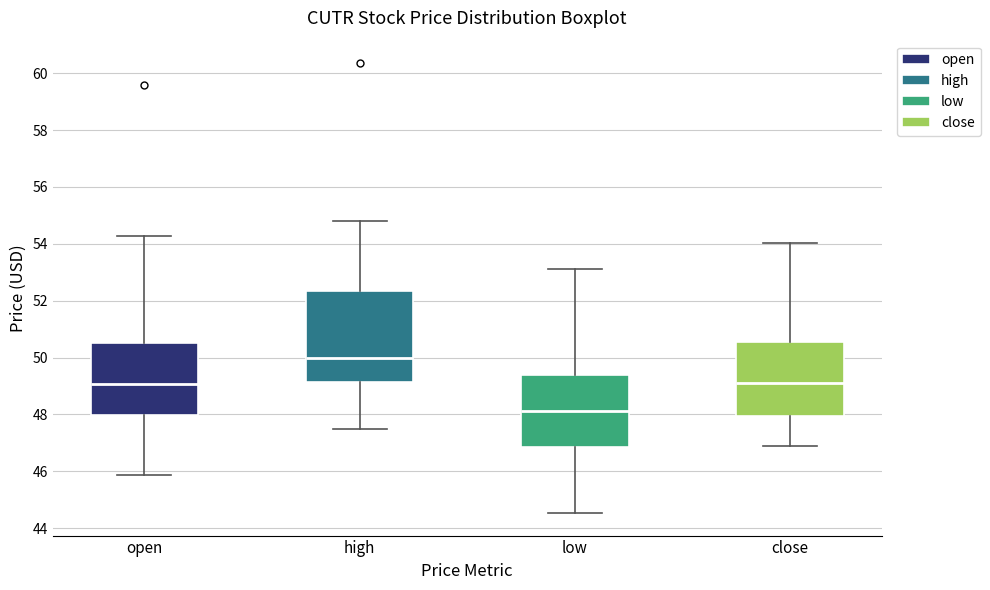

Reading left to right, transcribe this box plot: for each box, give where its median line is, the range the box spans, and where its two whiskers end, as read against the y-axis. The values are not printed on the chart, so give them approximately, as read against the axis.

open: median 49.0, box 48.0 to 50.6, whiskers 45.8 to 54.2
high: median 50.0, box 49.2 to 52.4, whiskers 47.4 to 54.8
low: median 48.2, box 46.8 to 49.4, whiskers 44.6 to 53.2
close: median 49.2, box 48.0 to 50.6, whiskers 46.8 to 54.0